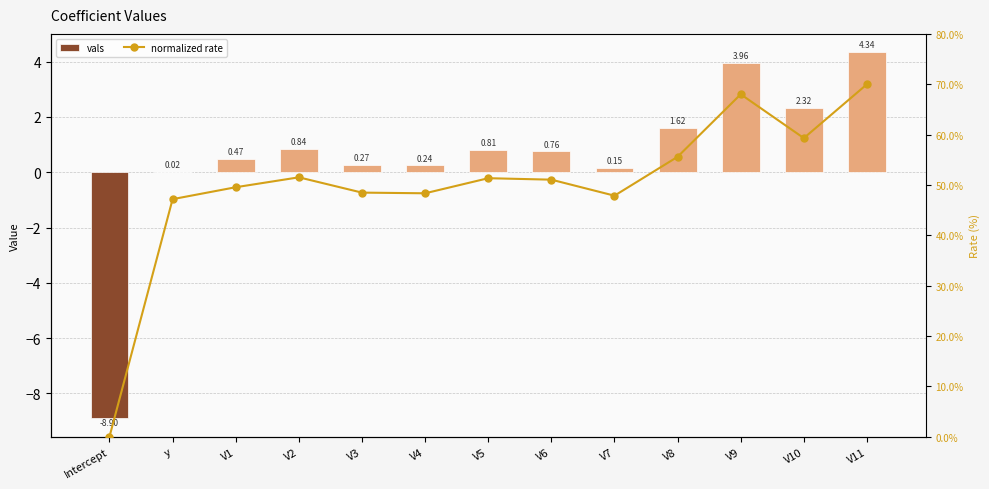

What is the value of the normalized rate bar at the 4th from the left?

51.5